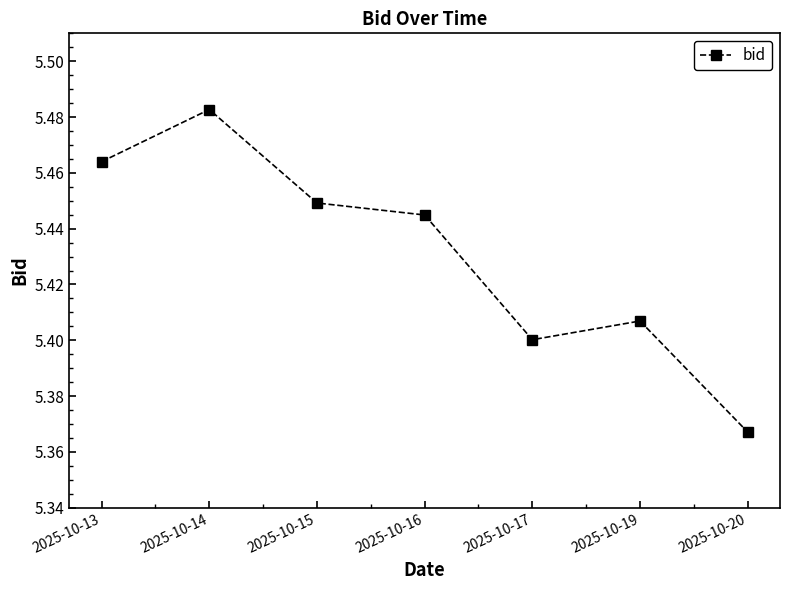

Where is the data nearest to the value 5?

2025-10-20